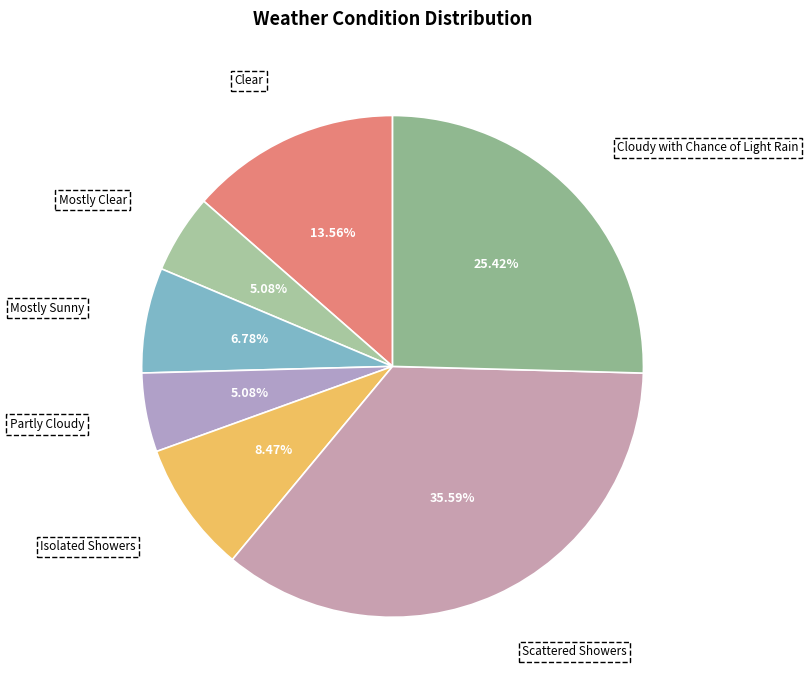

Between Cloudy with Chance of Light Rain and Scattered Showers, which is larger?

Scattered Showers